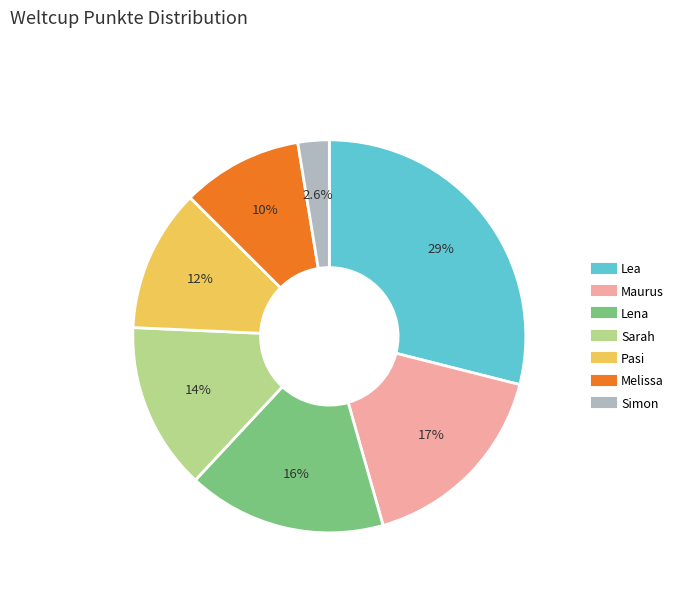

What is the smallest slice in the pie chart?

Simon